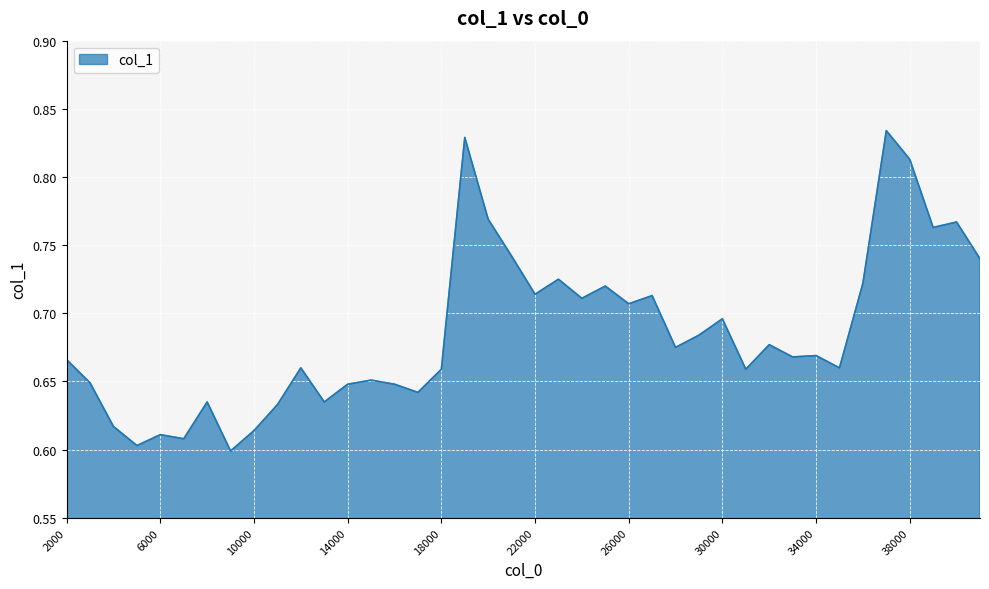

Does the chart display data point markers on the line(s)?

No